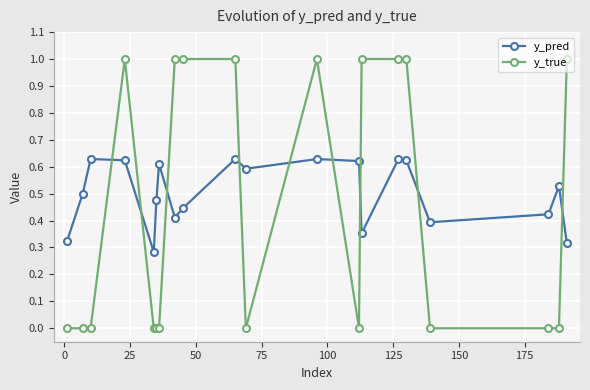

Which series has the widest spread of values?

y_true